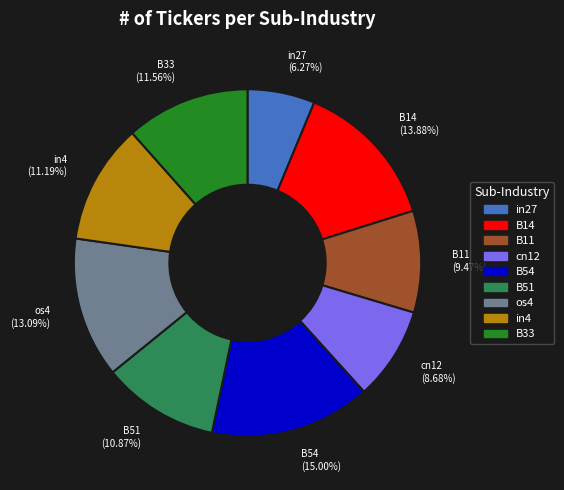

Does any single category account for the majority?

No